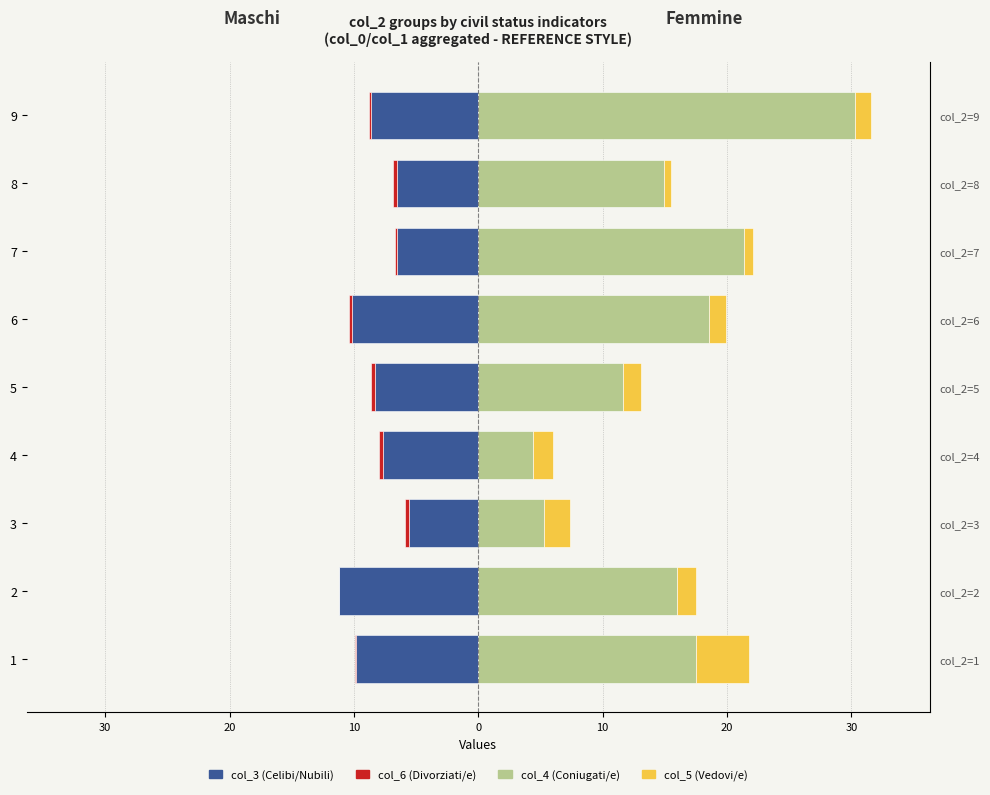

How many categories are shown in the chart?

9